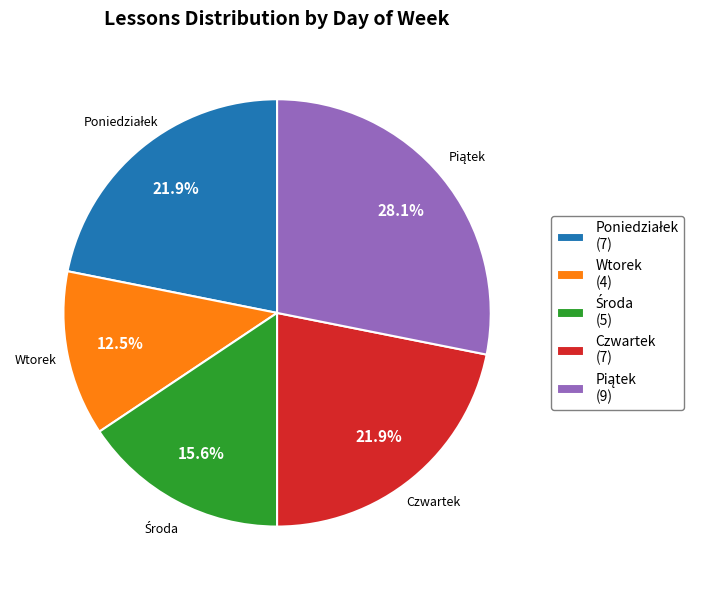

Which category has the smallest portion of the pie?

Wtorek